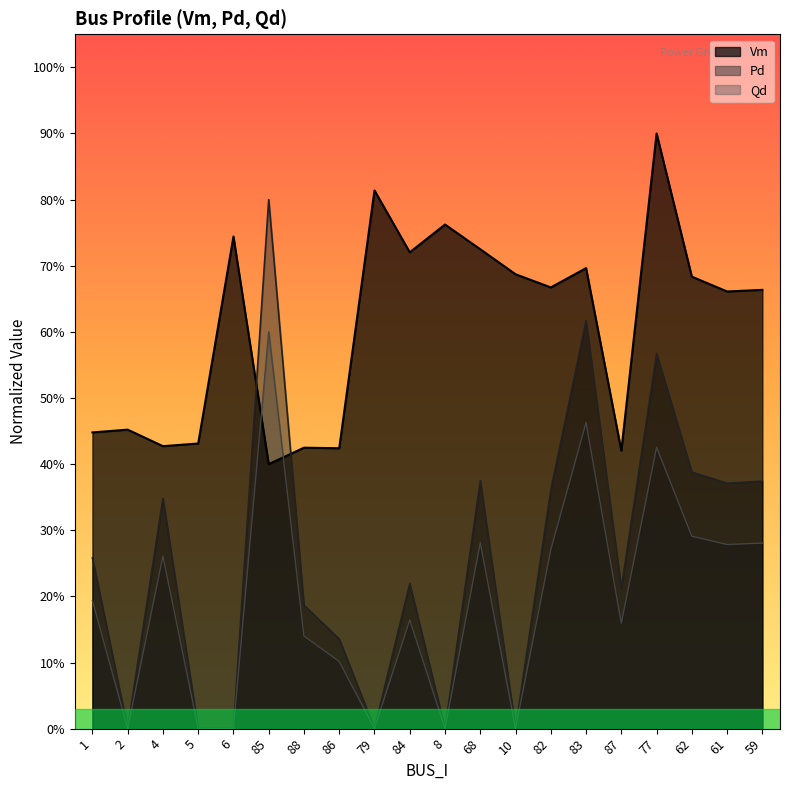

What are all the series names shown in the legend?

Vm, Pd, Qd